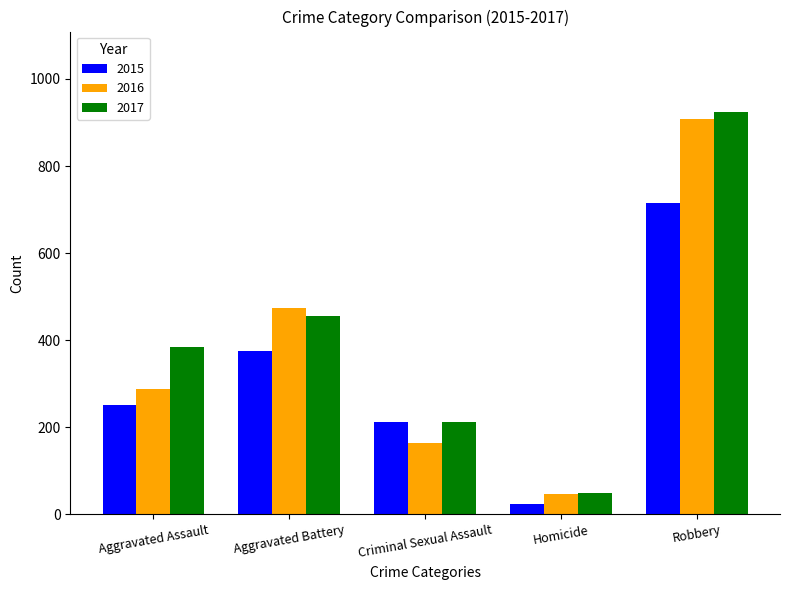

At Criminal Sexual Assault, list the series in order from smallest to largest.

2016, 2015, 2017